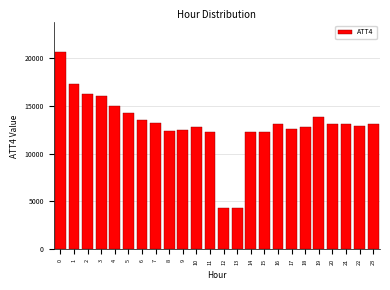

Reading left to right, transcribe all the data shown in this chart.

0=20600	1=17200	2=16200	3=16000	4=15000	5=14200	6=13500	7=13200	8=12300	9=12500	10=12800	11=12200	12=4300	13=4300	14=12200	15=12200	16=13100	17=12600	18=12800	19=13800	20=13100	21=13100	22=12900	23=13100